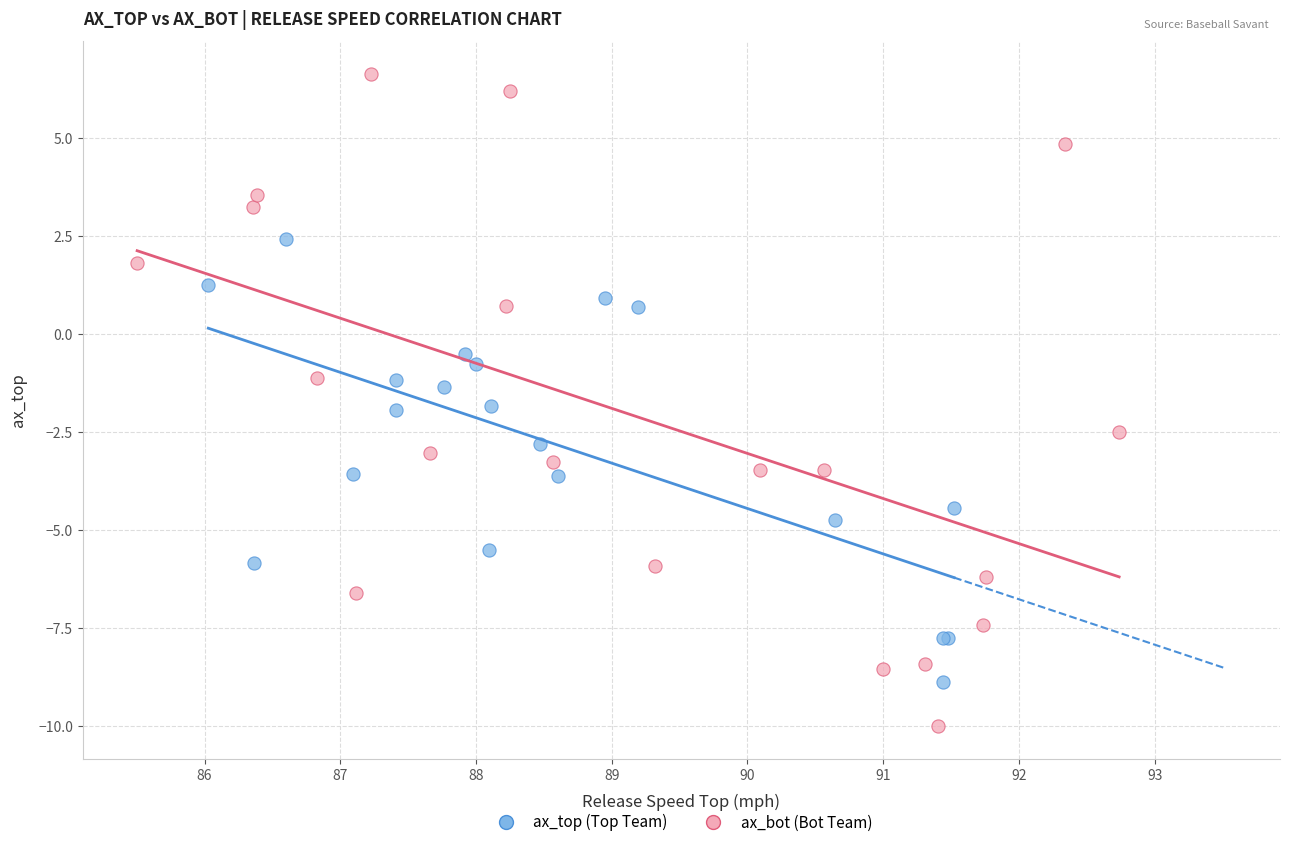

Which series has the largest Y range (max minus min)?

ax_bot (Bot Team)